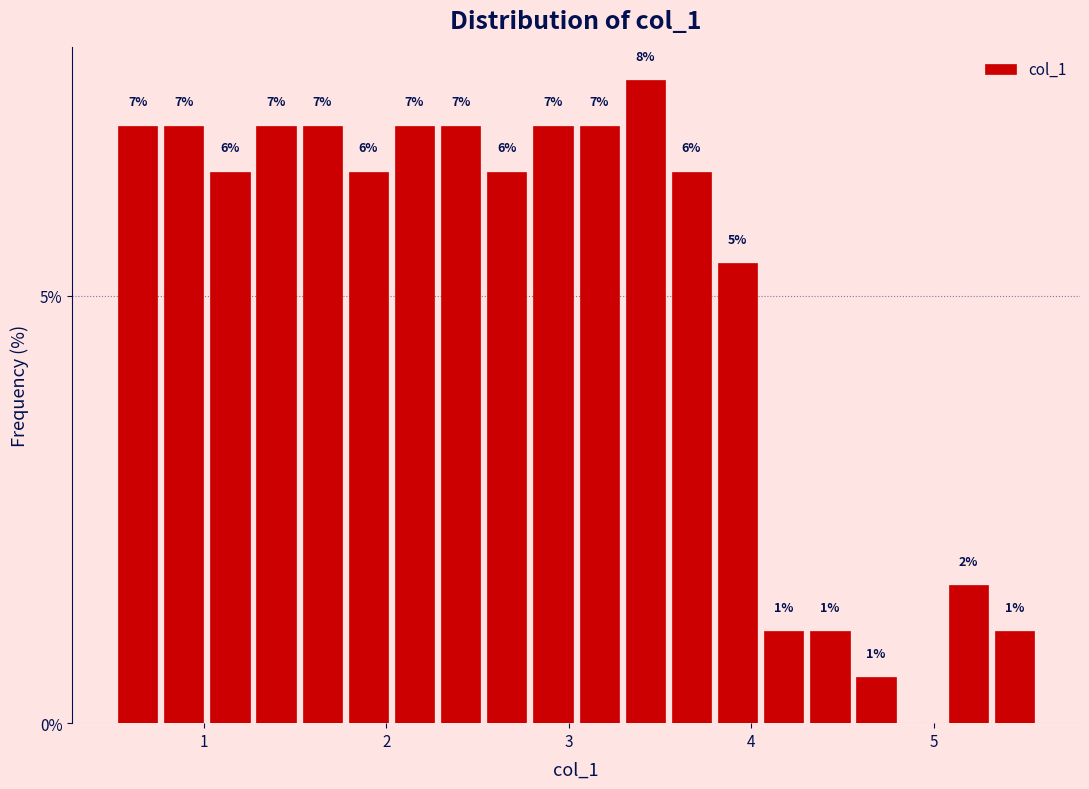

Around what value on the x-axis is the tallest bar? Give the approximate position of its centre, as read against the axis.

3.4